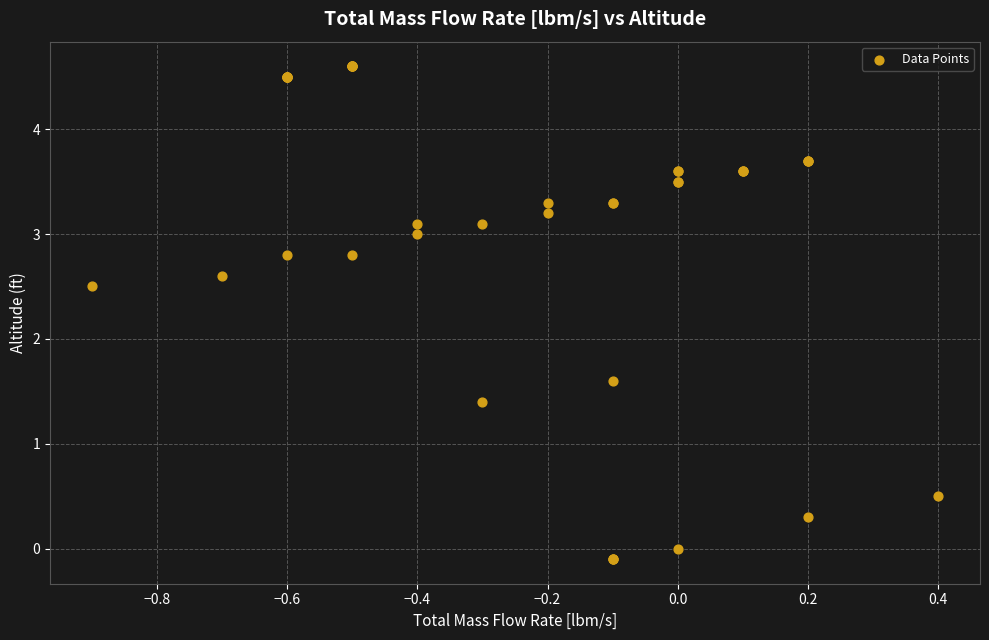

What Y value in the scatter plot is closest to 2?

1.6